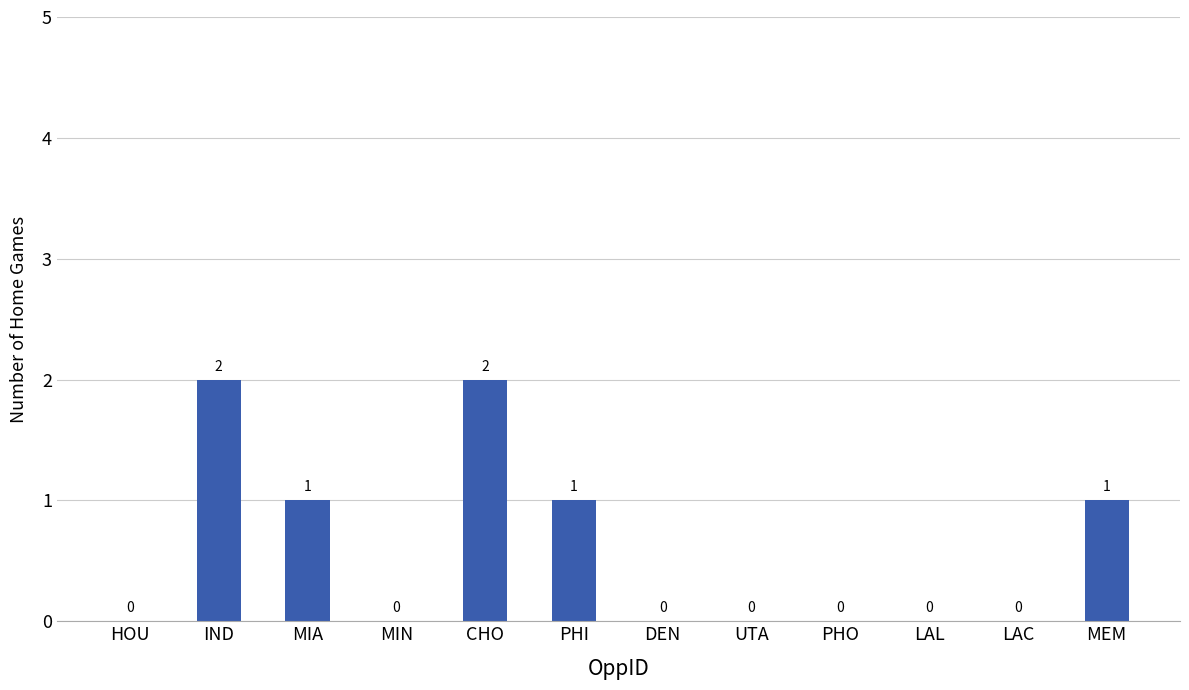

How many values are between 0 and 1?

10